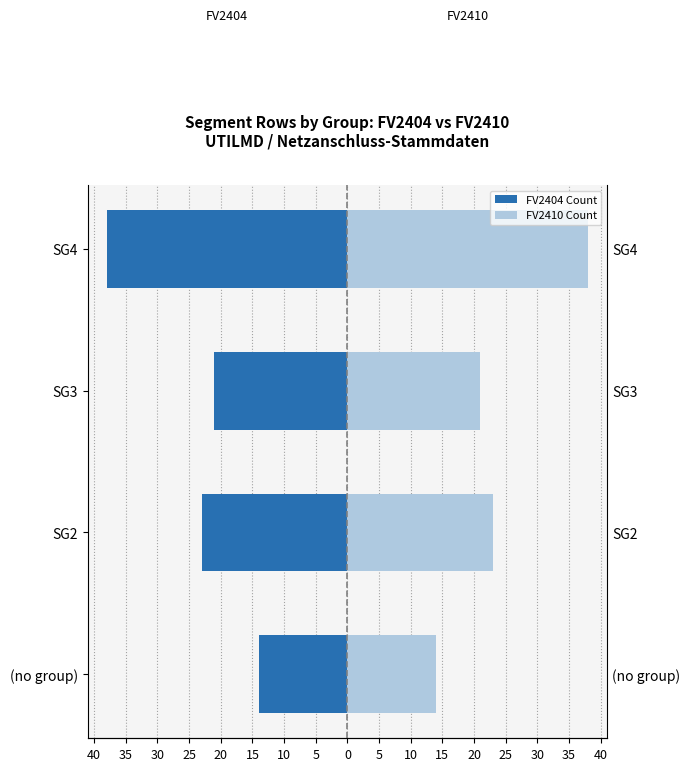

Reading left to right, extract all data points from this chart.

FV2404: -14	-23	-21	-38
FV2410: 14	23	21	38